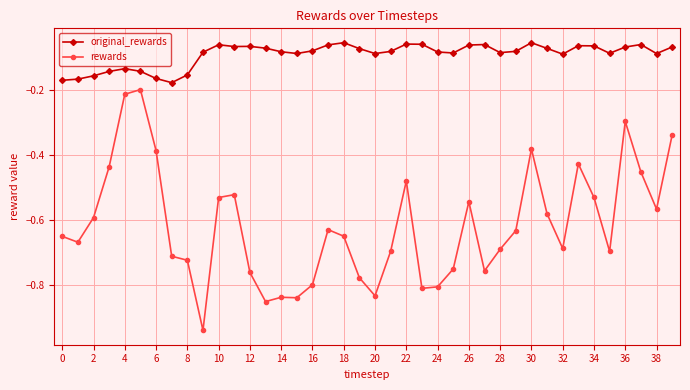

Which series has the widest spread of values?

rewards